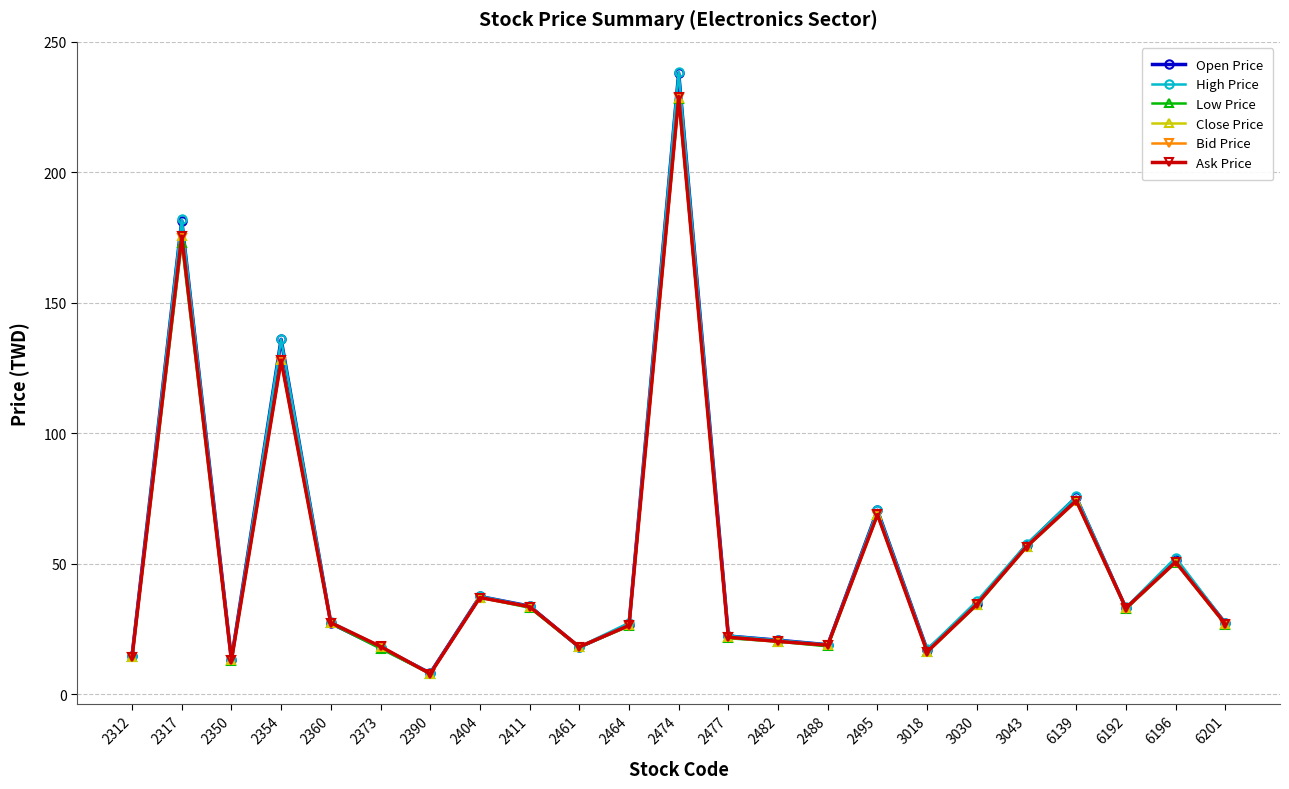

What is the value of the Low Price point at the 1st from the left?

14.2